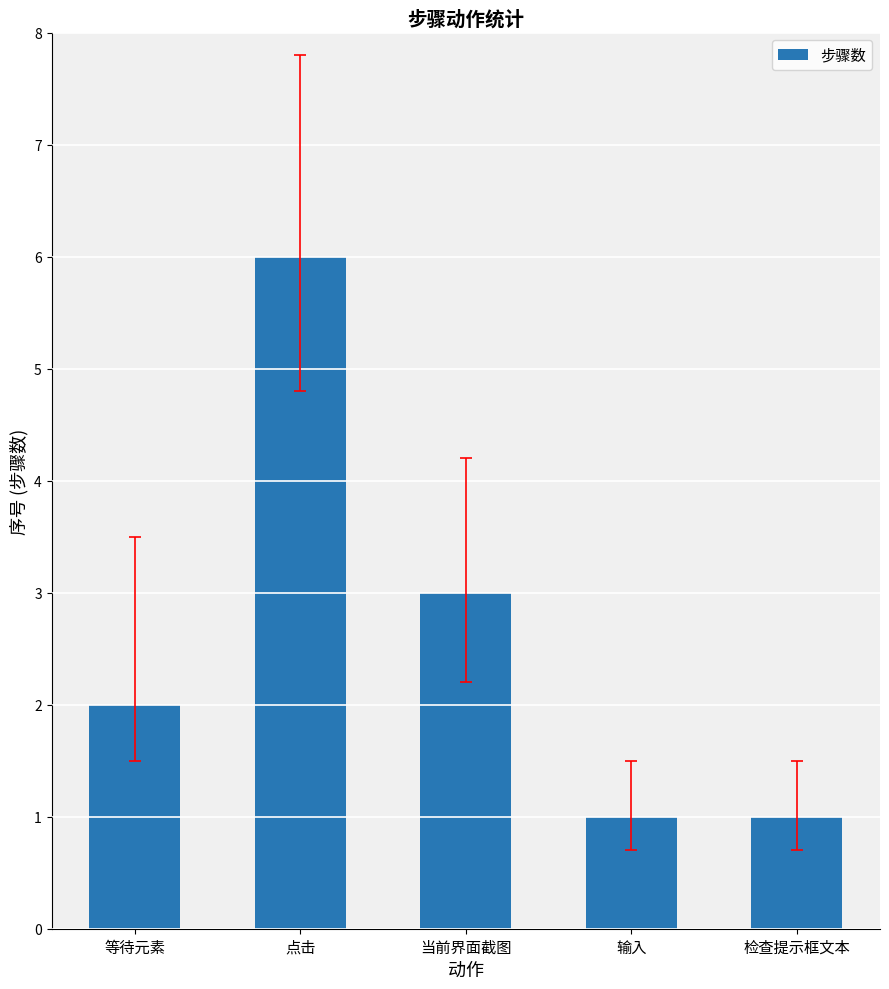

How many data points are less than 2?

2